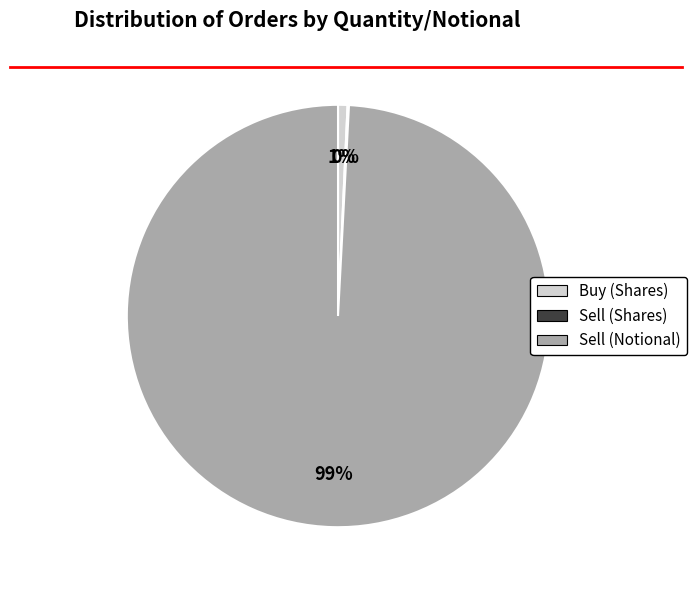

Is there any slice that represents more than half of the pie?

Yes